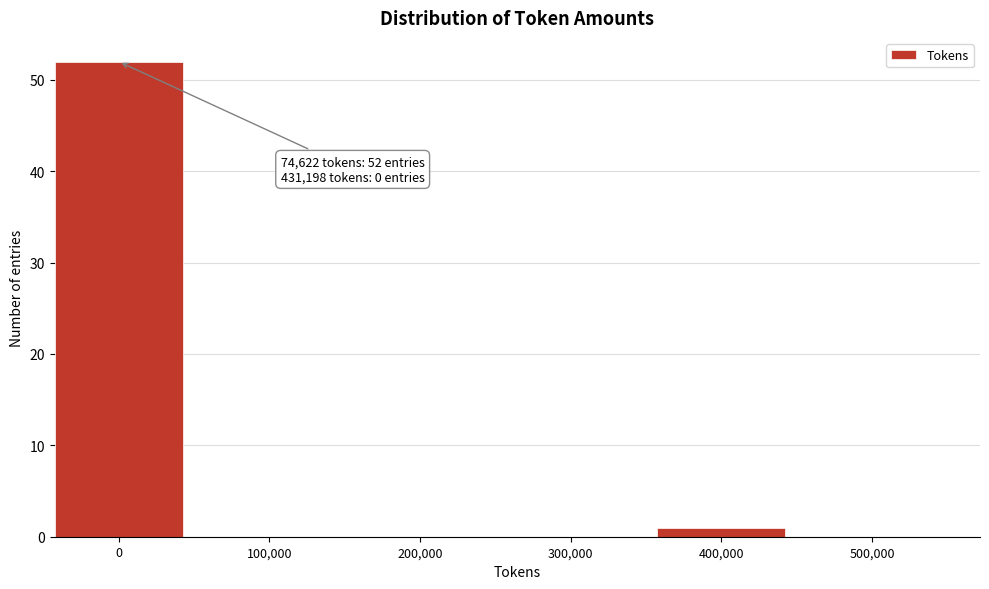

Reading left to right, what are all the values shown in this chart?

0=52	100,000=0	200,000=0	300,000=0	400,000=1	500,000=0